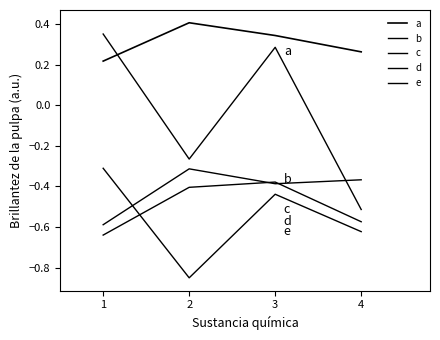

What is the average value of the d series?

-0.5